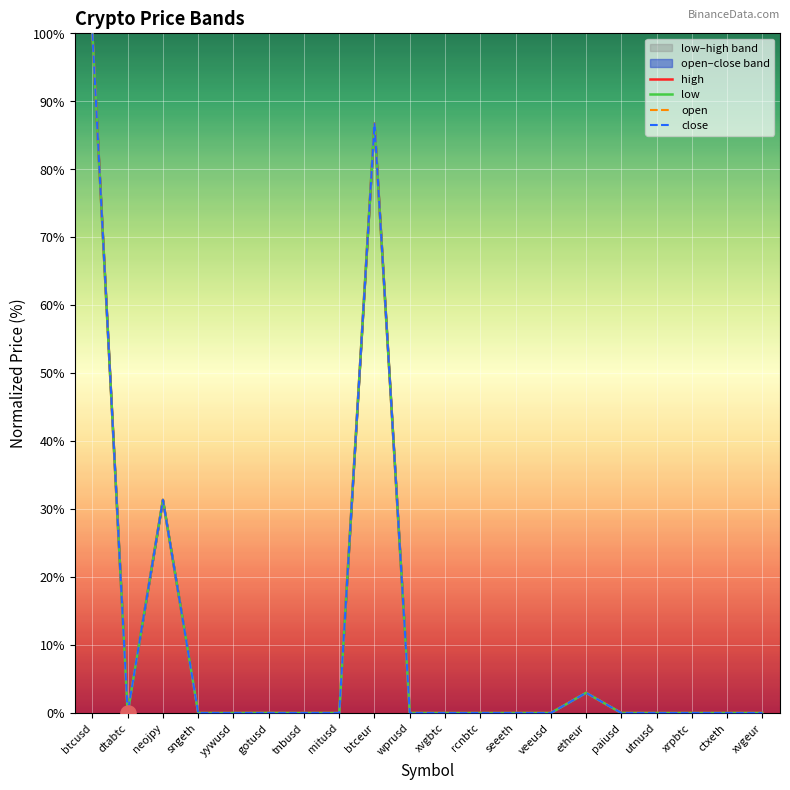

Which series has the largest total across all categories?

open